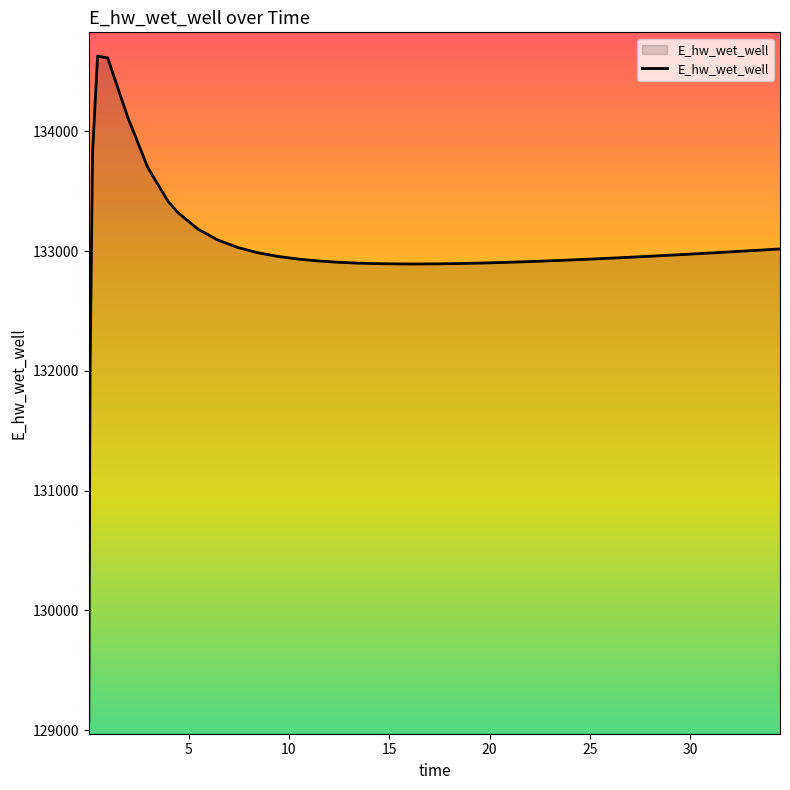

Does the chart display data point markers on the line(s)?

No